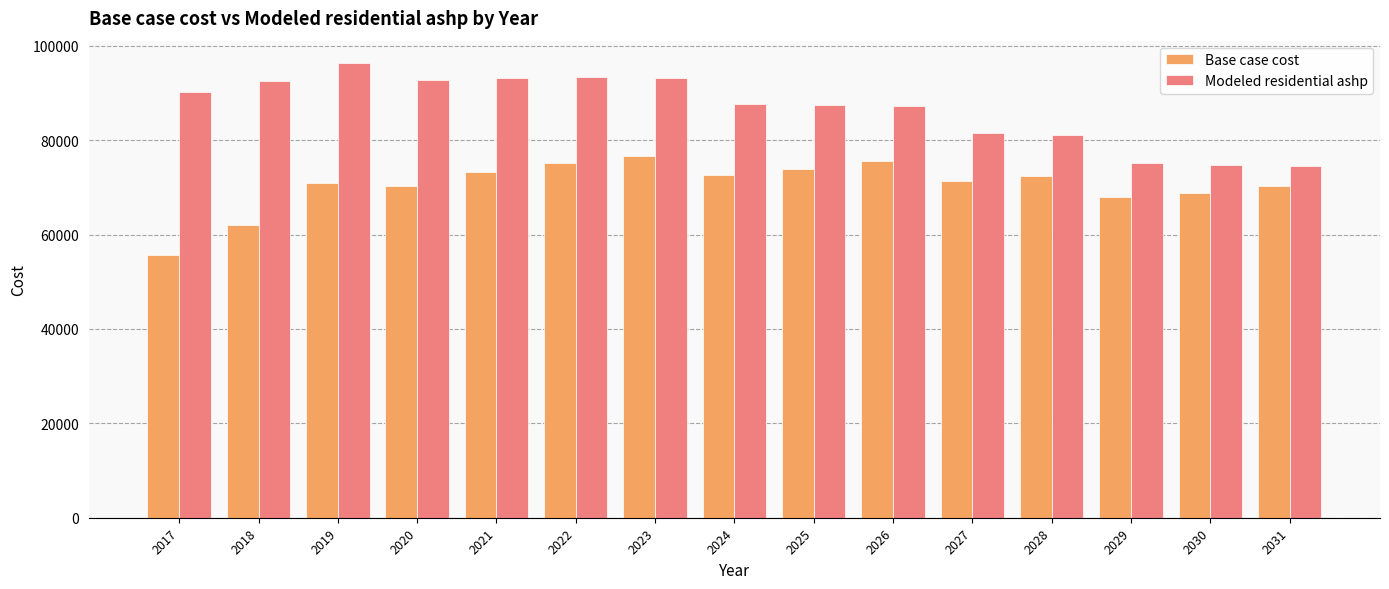

Which category has the highest value in the Modeled residential ashp series?

2019